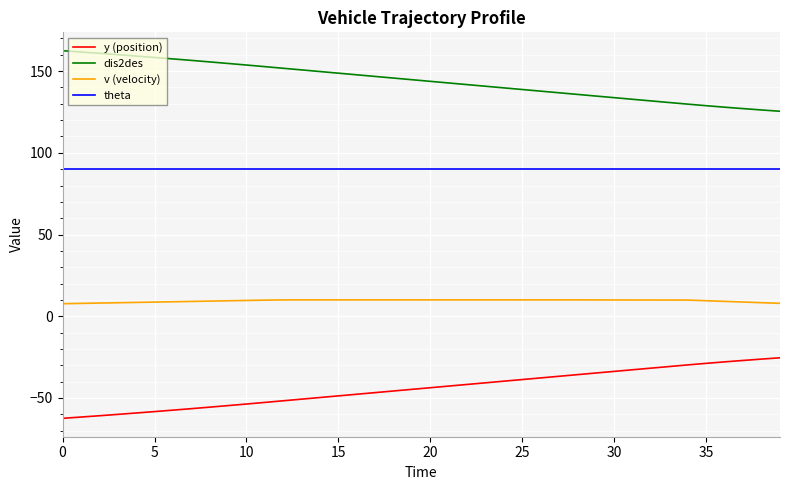

Rank the series by their average value, from lowest to highest.

y (position), v (velocity), theta, dis2des